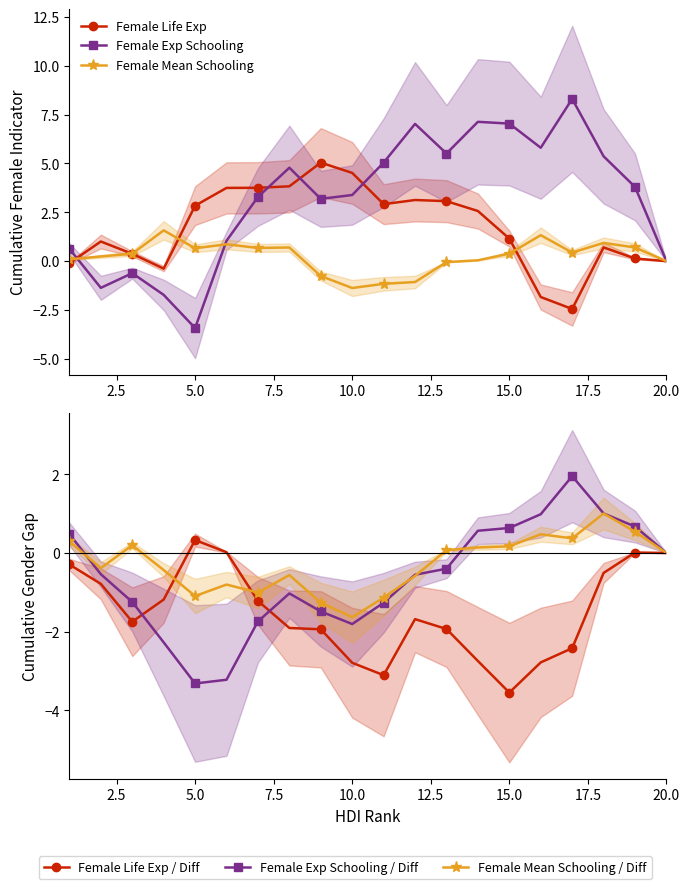

Rank the series at 10.0 from lowest to highest value.

Life Exp Diff (F-M), Exp Schooling Diff (F-M), Mean Schooling Diff (F-M), Female Mean Schooling, Female Exp Schooling, Female Life Exp